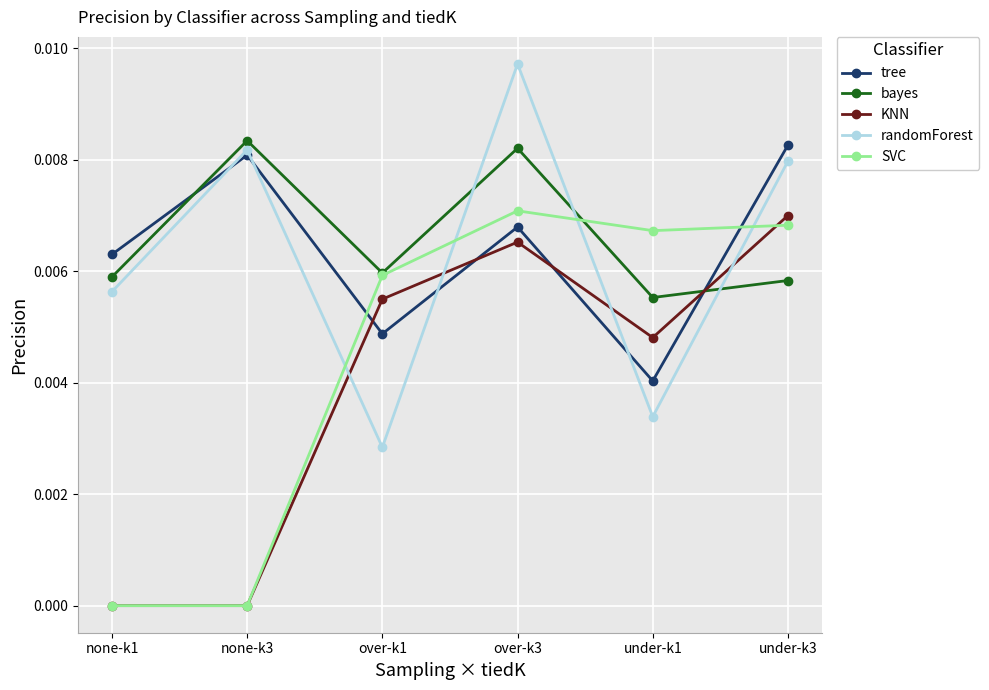

Is this an area chart (filled region under the line)?

No